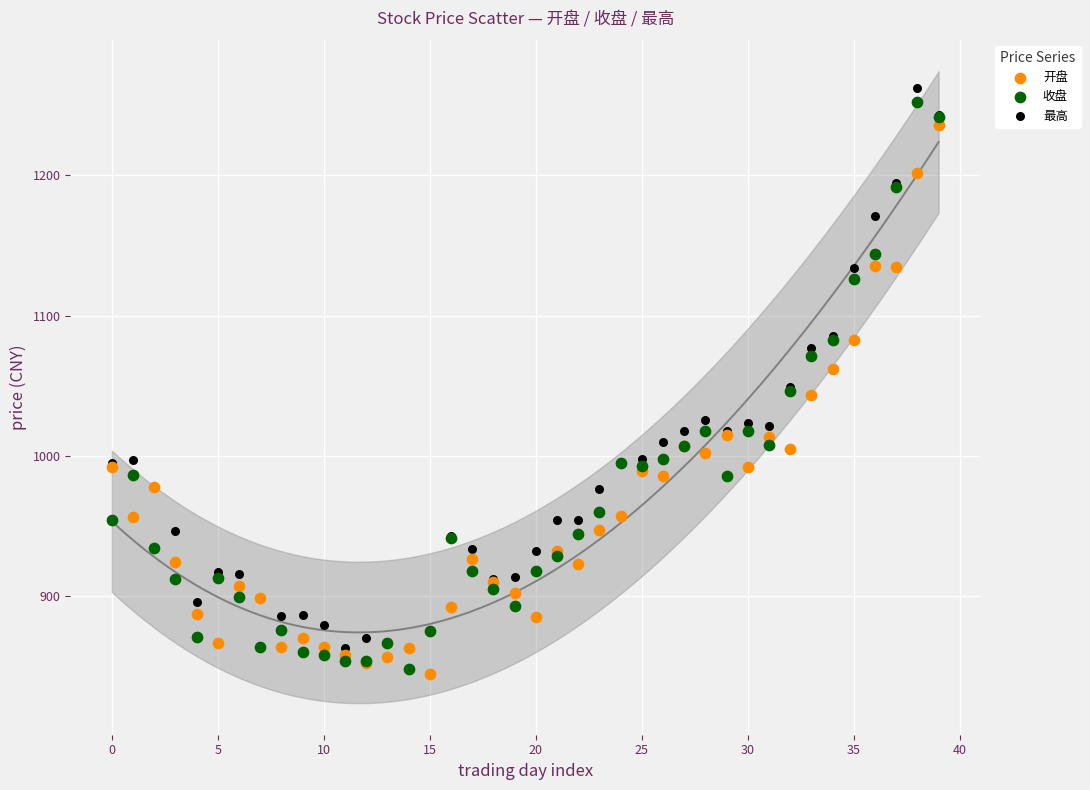

Which series reaches the maximum Y coordinate?

最高